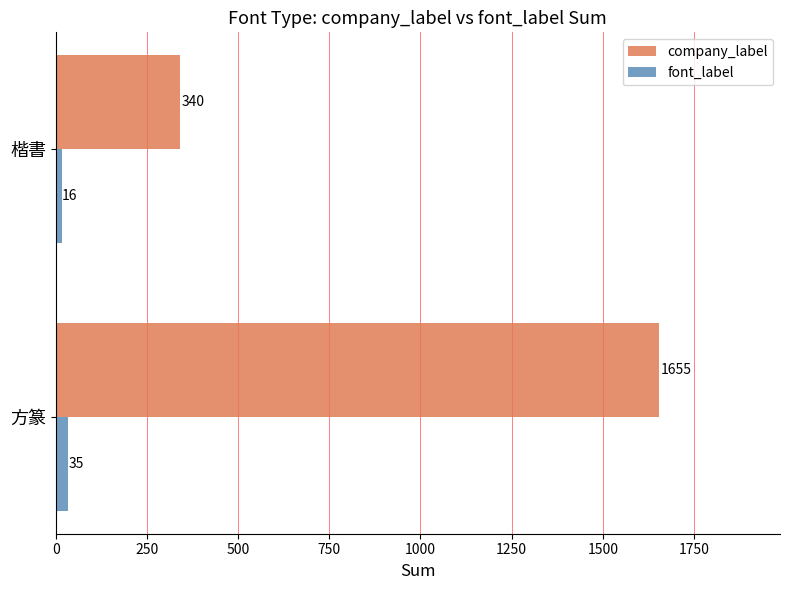

Count the number of categories in the chart.

2